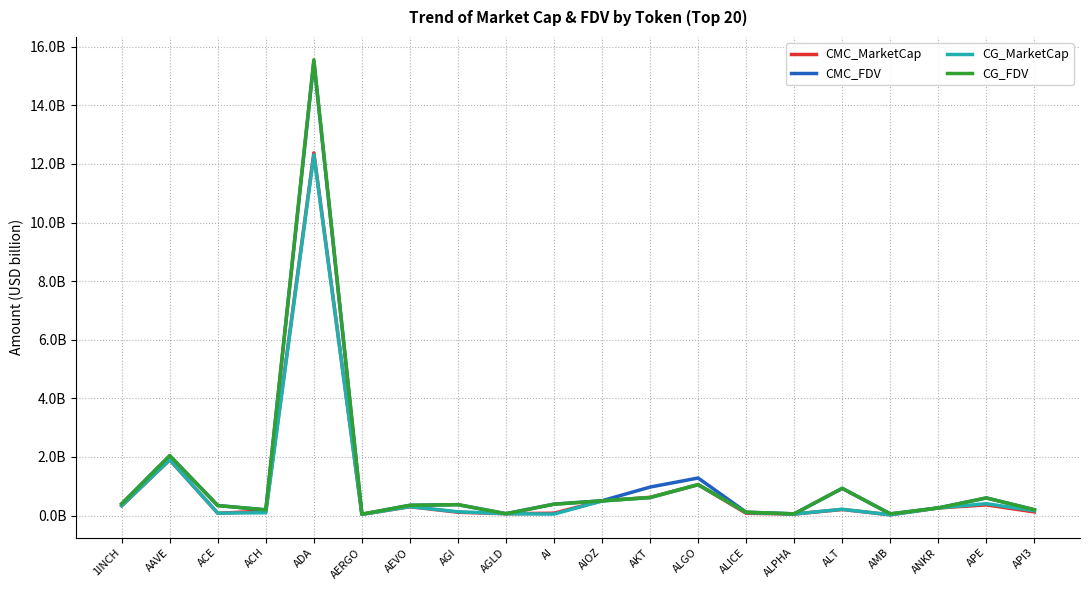

What are all the series names shown in the legend?

CMC_MarketCap, CMC_FDV, CG_MarketCap, CG_FDV